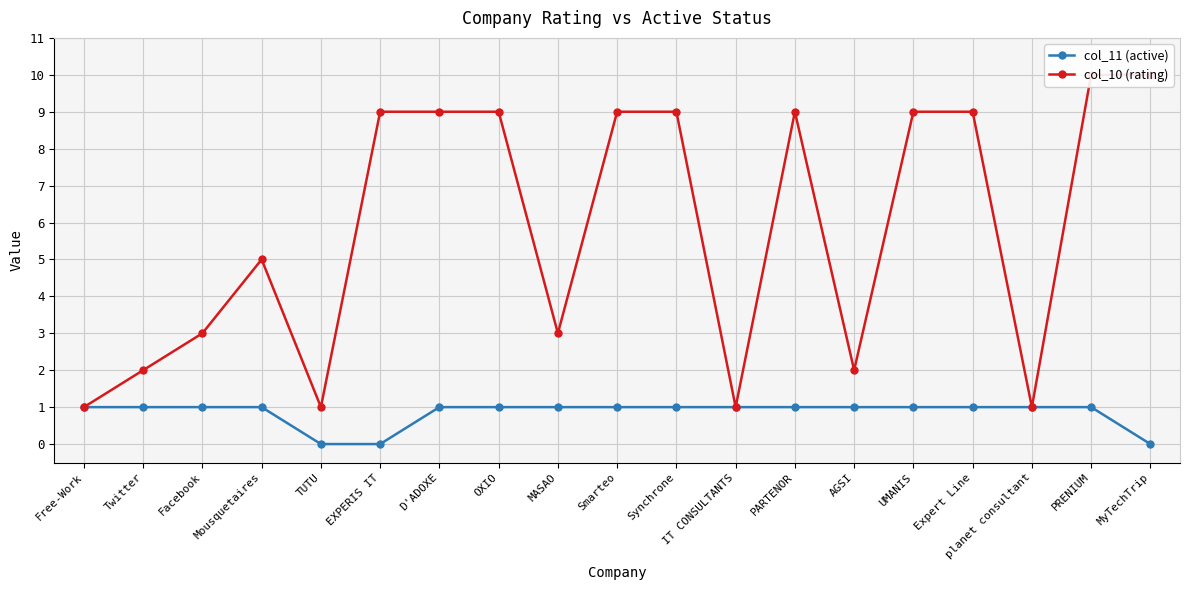

How many lines are shown in the chart?

2